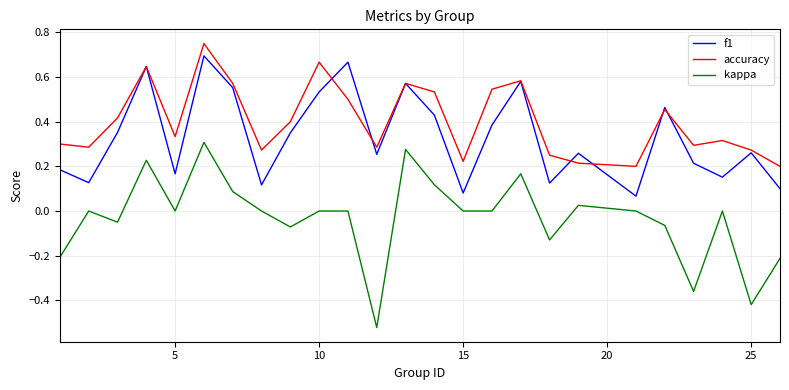

True or false: kappa and f1 cross at least once.

False